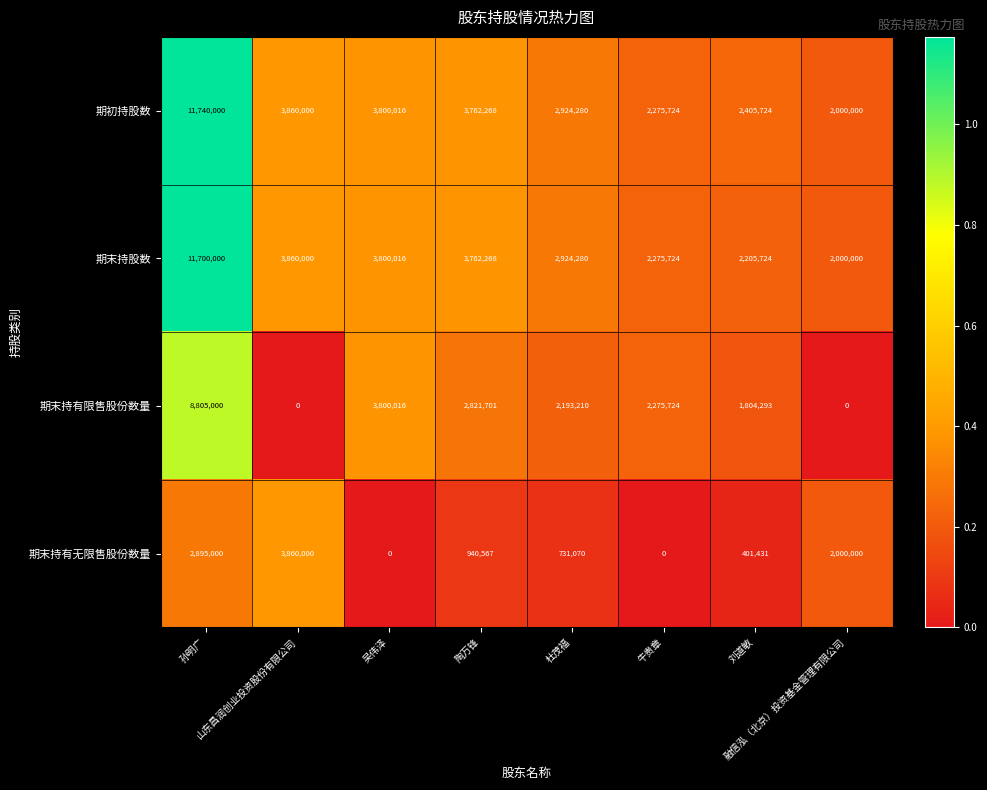

What is the sum of all 期末持有无限售股份数量 values?

10828068